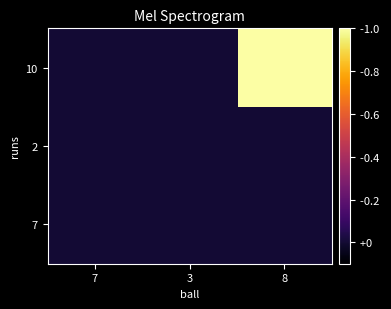

Reading left to right, transcribe all the data shown in this chart.

7: 7=0	3=0	8=0
2: 7=0	3=0	8=0
10: 7=0	3=0	8=1